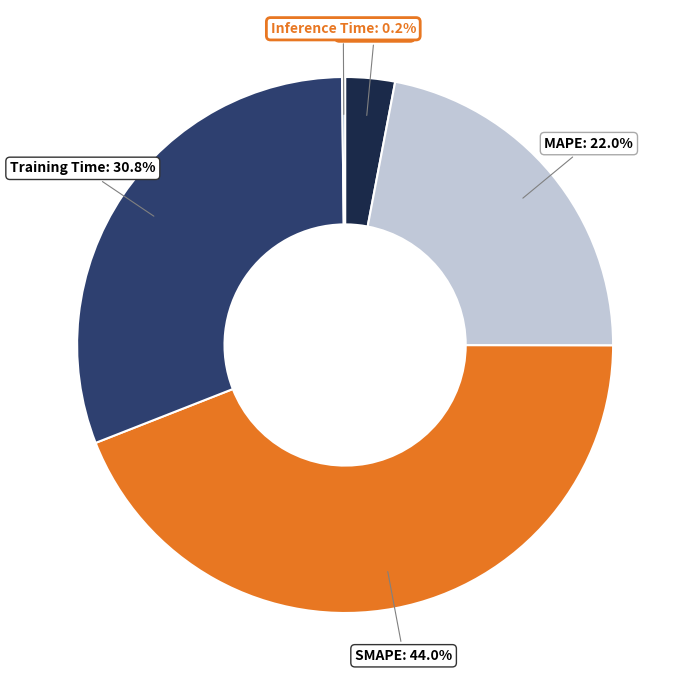

Is there a majority slice in this chart?

No